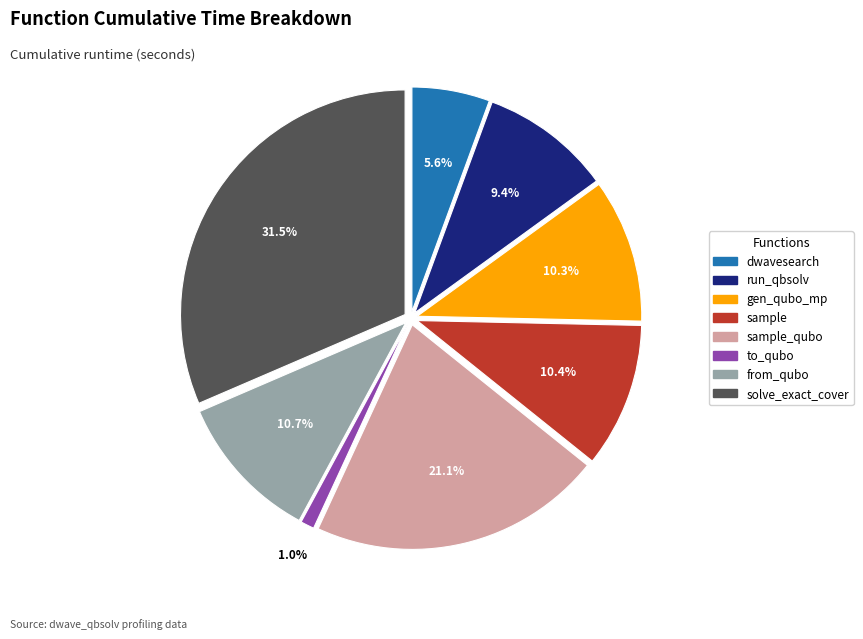

Is there a majority slice in this chart?

No